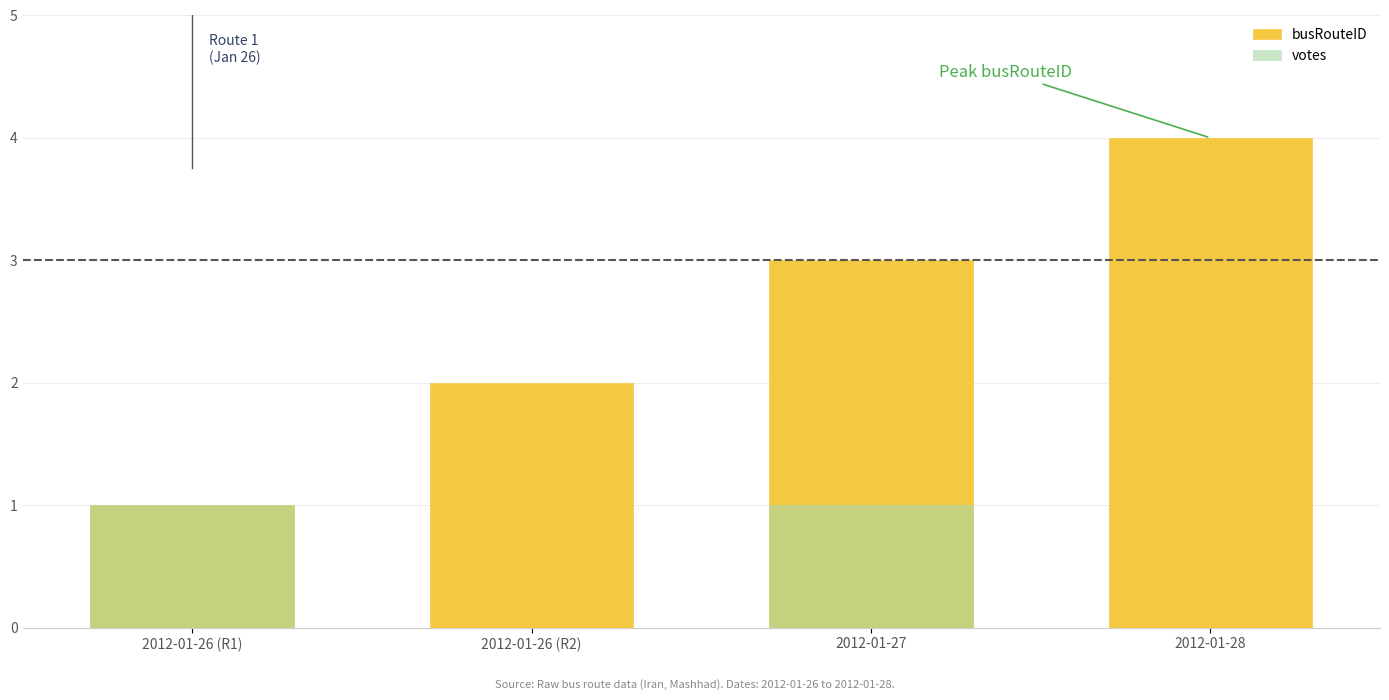

The value of busRouteID at 2012-01-28 is 1. True or false?

False